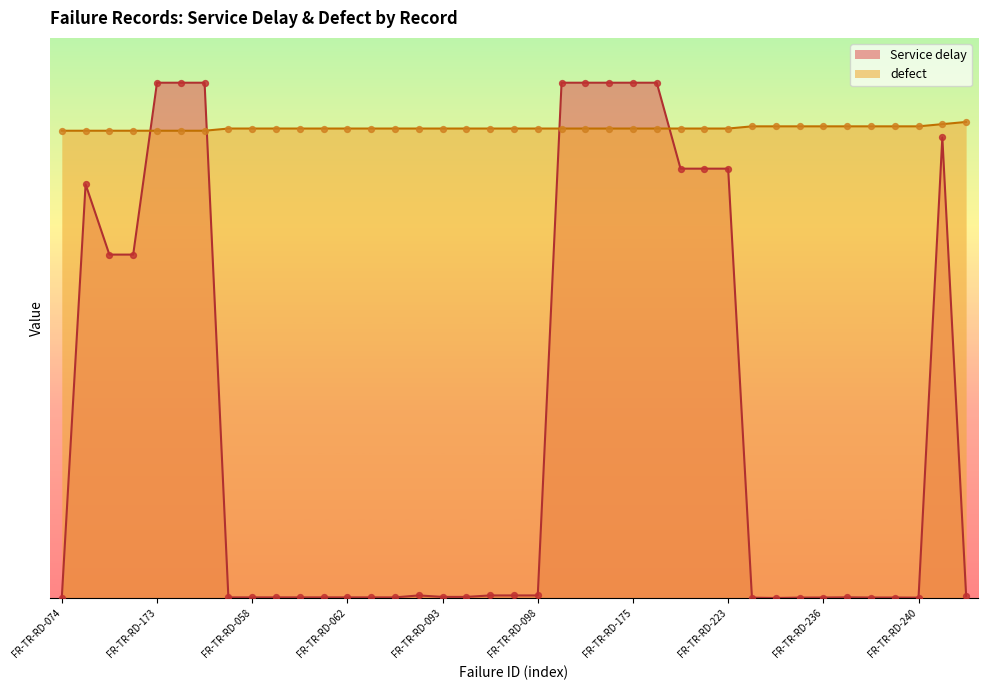

Which series reaches the maximum Y coordinate?

Service delay